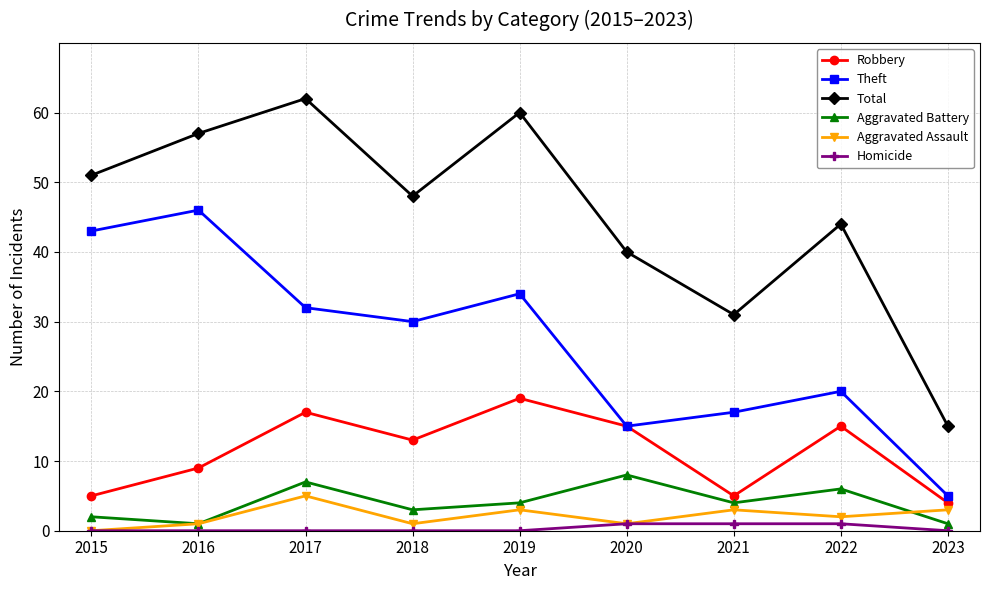

What is the difference between the highest and lowest values at 2018?

48